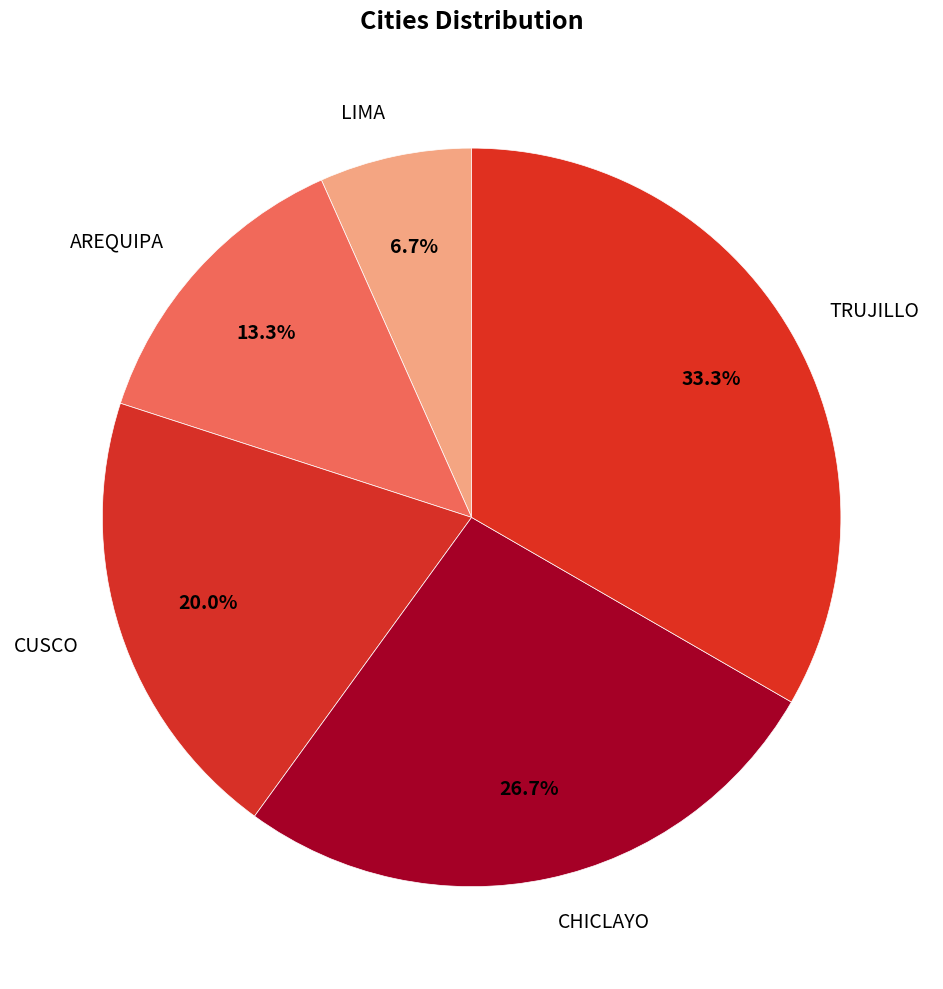

Count the number of slices in the pie.

5